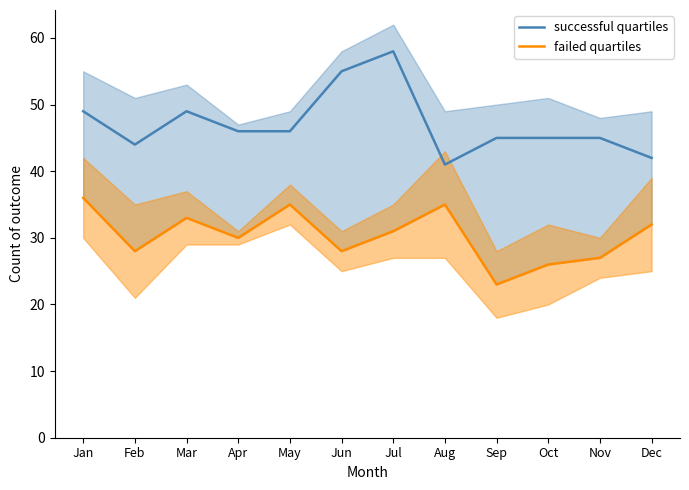

True or false: failed quartiles has more than 2 points higher than both neighbors.

True